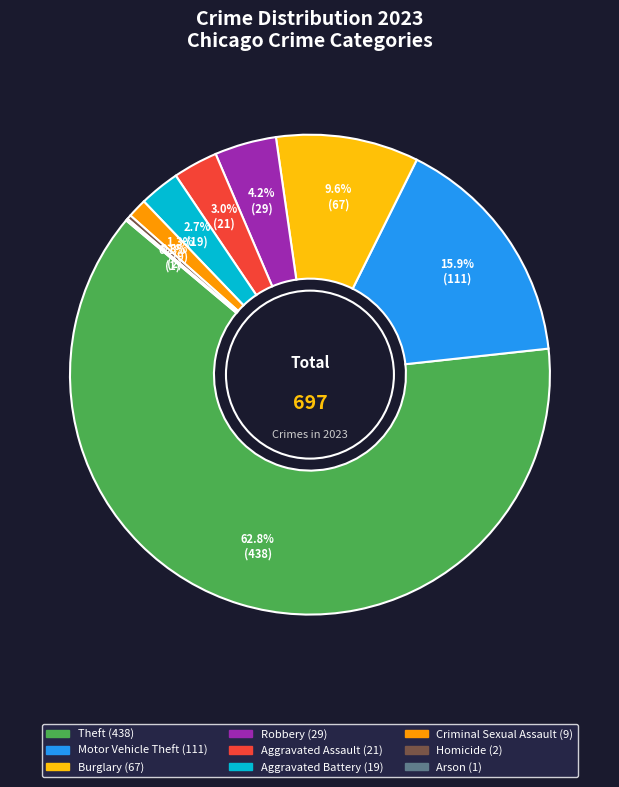

Is the sum of Aggravated Battery and Criminal Sexual Assault greater than half?

No